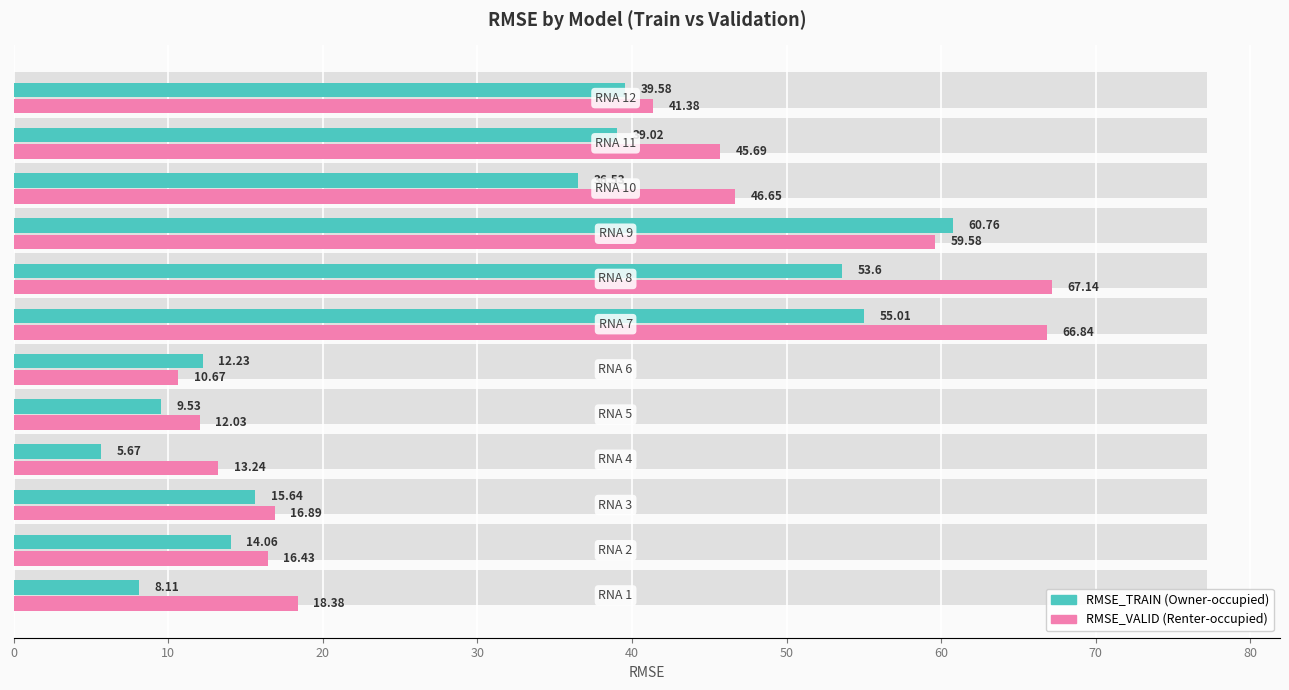

How many categories are shown in the chart?

12